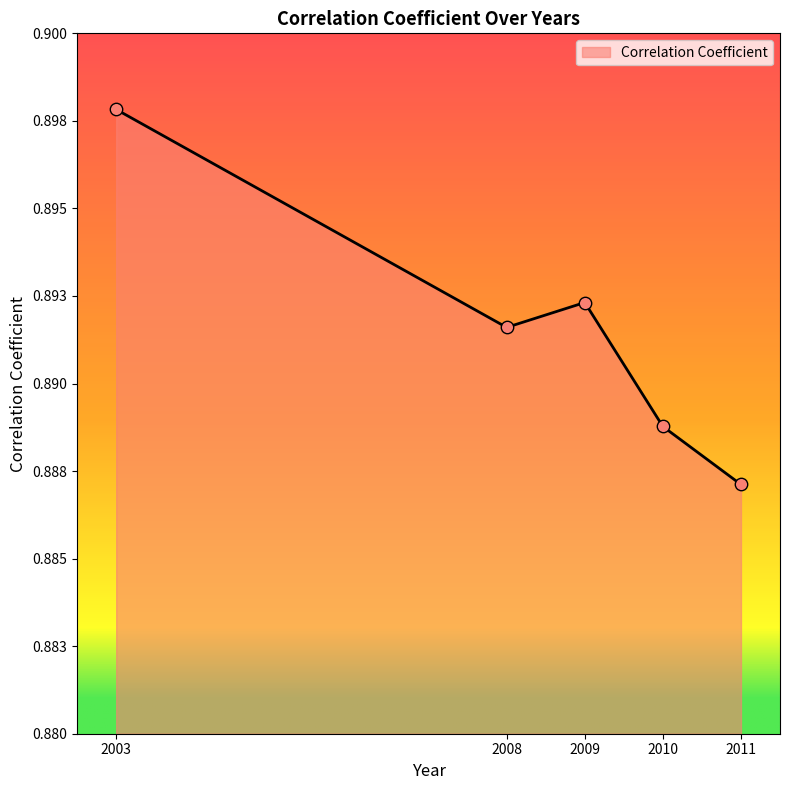

Does the chart have visible grid lines?

No